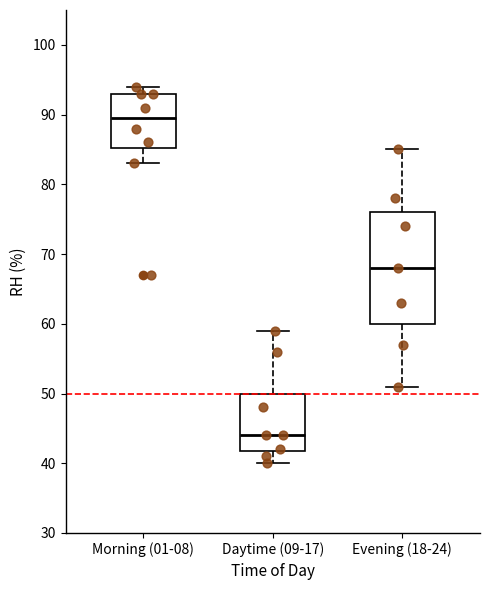

Which box has the lowest median line?

Daytime (09-17)